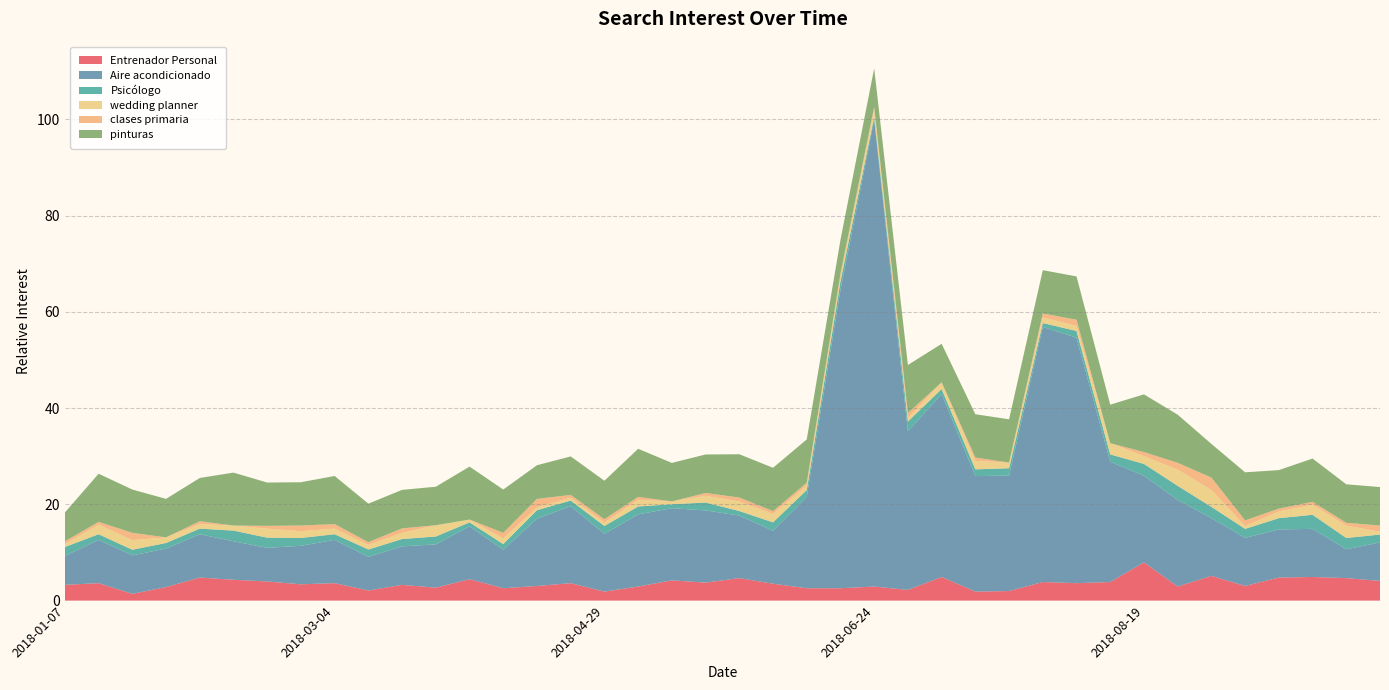

Reading left to right, list all the values displayed in this chart.

Entrenador Personal: 2018-01-07=3.3	2018-01-14=3.6	2018-01-21=1.4	2018-01-28=2.8	2018-02-04=4.8	2018-02-11=4.3	2018-02-18=4.0	2018-02-25=3.4	2018-03-04=3.6	2018-03-11=2.1	2018-03-18=3.3	2018-03-25=2.7	2018-04-01=4.4	2018-04-08=2.6	2018-04-15=3.0	2018-04-22=3.6	2018-04-29=1.9	2018-05-06=2.9	2018-05-13=4.2	2018-05-20=3.7	2018-05-27=4.7	2018-06-03=3.5	2018-06-10=2.6	2018-06-17=2.6	2018-06-24=2.9	2018-07-01=2.2	2018-07-08=4.9	2018-07-15=1.9	2018-07-22=2.0	2018-07-29=3.9	2018-08-05=3.6	2018-08-12=3.9	2018-08-19=7.9	2018-08-26=2.9	2018-09-02=5.1	2018-09-09=3.0	2018-09-16=4.8	2018-09-23=4.9	2018-09-30=4.7	2018-10-07=4.1
Aire acondicionado: 2018-01-07=6.0	2018-01-14=9.0	2018-01-21=8.0	2018-01-28=8.0	2018-02-04=9.0	2018-02-11=8.0	2018-02-18=7.0	2018-02-25=8.0	2018-03-04=9.0	2018-03-11=7.0	2018-03-18=8.0	2018-03-25=9.0	2018-04-01=11.0	2018-04-08=8.0	2018-04-15=14.0	2018-04-22=16.0	2018-04-29=12.0	2018-05-06=15.0	2018-05-13=15.0	2018-05-20=15.0	2018-05-27=13.0	2018-06-03=11.0	2018-06-10=19.0	2018-06-17=62.0	2018-06-24=97.0	2018-07-01=33.0	2018-07-08=38.0	2018-07-15=24.0	2018-07-22=24.0	2018-07-29=53.0	2018-08-05=51.0	2018-08-12=25.0	2018-08-19=18.0	2018-08-26=18.0	2018-09-02=12.0	2018-09-09=10.0	2018-09-16=10.0	2018-09-23=10.0	2018-09-30=6.0	2018-10-07=8.0
Psicólogo: 2018-01-07=1.9	2018-01-14=1.2	2018-01-21=1.2	2018-01-28=1.2	2018-02-04=1.2	2018-02-11=2.2	2018-02-18=2.1	2018-02-25=1.6	2018-03-04=1.2	2018-03-11=1.5	2018-03-18=1.5	2018-03-25=1.6	2018-04-01=0.8	2018-04-08=1.2	2018-04-15=1.8	2018-04-22=1.2	2018-04-29=1.6	2018-05-06=1.6	2018-05-13=0.8	2018-05-20=1.6	2018-05-27=0.9	2018-06-03=1.8	2018-06-10=1.4	2018-06-17=1.8	2018-06-24=0.6	2018-07-01=2.0	2018-07-08=1.1	2018-07-15=1.4	2018-07-22=1.5	2018-07-29=0.8	2018-08-05=1.4	2018-08-12=1.5	2018-08-19=2.5	2018-08-26=2.9	2018-09-02=2.3	2018-09-09=1.9	2018-09-16=2.3	2018-09-23=2.9	2018-09-30=2.3	2018-10-07=1.6
wedding planner: 2018-01-07=0.6	2018-01-14=2.0	2018-01-21=2.0	2018-01-28=1.2	2018-02-04=0.9	2018-02-11=1.1	2018-02-18=1.9	2018-02-25=1.4	2018-03-04=1.2	2018-03-11=0.9	2018-03-18=1.3	2018-03-25=2.3	2018-04-01=0.6	2018-04-08=1.2	2018-04-15=0.6	2018-04-22=0.6	2018-04-29=0.7	2018-05-06=1.4	2018-05-13=0.6	2018-05-20=1.4	2018-05-27=2.0	2018-06-03=1.8	2018-06-10=0.9	2018-06-17=0.9	2018-06-24=1.5	2018-07-01=0.7	2018-07-08=1.4	2018-07-15=1.8	2018-07-22=1.2	2018-07-29=1.2	2018-08-05=1.1	2018-08-12=2.3	2018-08-19=1.6	2018-08-26=3.4	2018-09-02=3.5	2018-09-09=0.6	2018-09-16=1.4	2018-09-23=2.1	2018-09-30=2.6	2018-10-07=0.6
clases primaria: 2018-01-07=0.6	2018-01-14=0.6	2018-01-21=1.5	2018-01-28=0.0	2018-02-04=0.6	2018-02-11=0.0	2018-02-18=0.6	2018-02-25=1.2	2018-03-04=0.9	2018-03-11=0.6	2018-03-18=0.9	2018-03-25=0.0	2018-04-01=0.0	2018-04-08=1.2	2018-04-15=1.8	2018-04-22=0.6	2018-04-29=0.7	2018-05-06=0.6	2018-05-13=0.0	2018-05-20=0.6	2018-05-27=0.8	2018-06-03=0.6	2018-06-10=0.6	2018-06-17=0.7	2018-06-24=0.6	2018-07-01=1.1	2018-07-08=0.0	2018-07-15=0.7	2018-07-22=0.0	2018-07-29=0.8	2018-08-05=1.3	2018-08-12=0.0	2018-08-19=0.8	2018-08-26=1.4	2018-09-02=2.6	2018-09-09=1.2	2018-09-16=0.6	2018-09-23=0.6	2018-09-30=0.6	2018-10-07=1.3
pinturas: 2018-01-07=6.0	2018-01-14=10.0	2018-01-21=9.0	2018-01-28=8.0	2018-02-04=9.0	2018-02-11=11.0	2018-02-18=9.0	2018-02-25=9.0	2018-03-04=10.0	2018-03-11=8.0	2018-03-18=8.0	2018-03-25=8.0	2018-04-01=11.0	2018-04-08=9.0	2018-04-15=7.0	2018-04-22=8.0	2018-04-29=8.0	2018-05-06=10.0	2018-05-13=8.0	2018-05-20=8.0	2018-05-27=9.0	2018-06-03=9.0	2018-06-10=9.0	2018-06-17=7.0	2018-06-24=8.0	2018-07-01=10.0	2018-07-08=8.0	2018-07-15=9.0	2018-07-22=9.0	2018-07-29=9.0	2018-08-05=9.0	2018-08-12=8.0	2018-08-19=12.0	2018-08-26=10.0	2018-09-02=7.0	2018-09-09=10.0	2018-09-16=8.0	2018-09-23=9.0	2018-09-30=8.0	2018-10-07=8.0